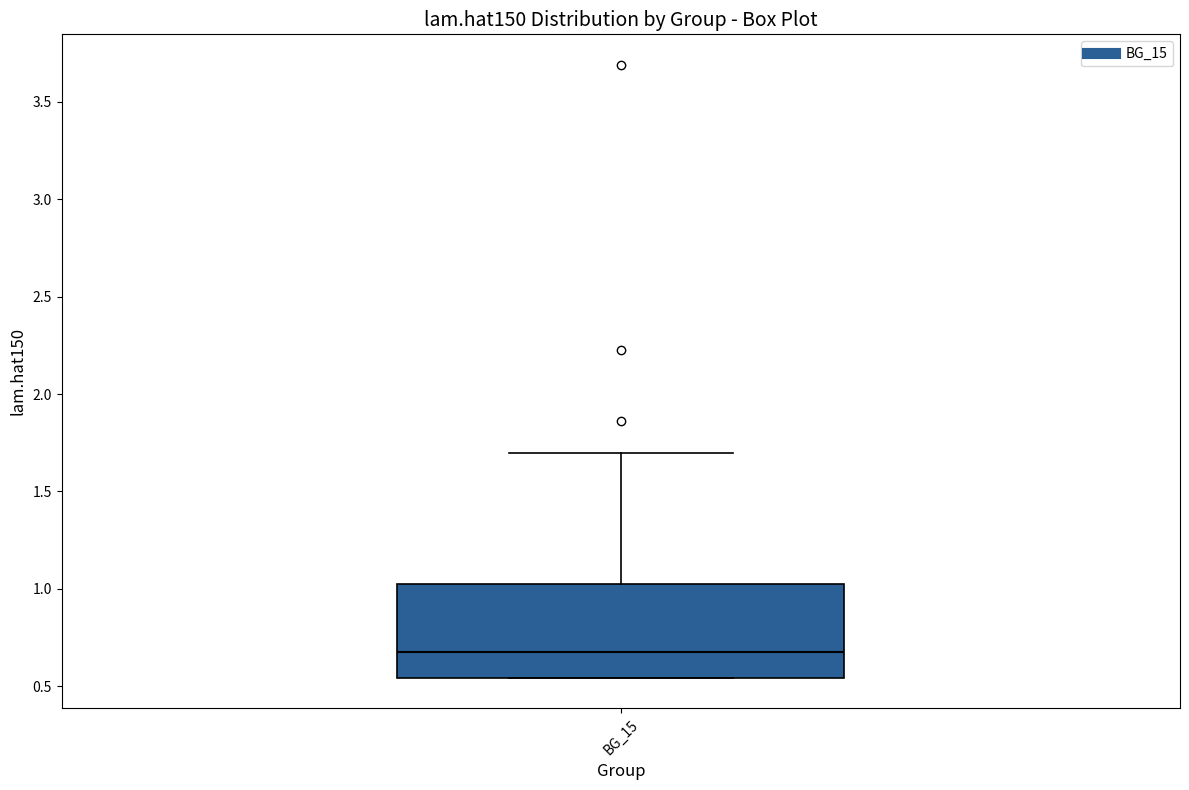

Transcribe this box plot: give where the median line is, the range the box spans, and where the two whiskers end, as read against the y-axis. The values are not printed on the chart, so give them approximately, as read against the axis.

median 0.70, box 0.55 to 1.05, whiskers 0.55 to 1.70